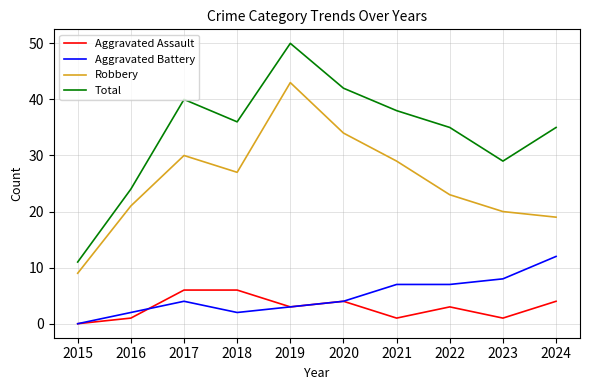

The value of Robbery at 2023 is 7. True or false?

False